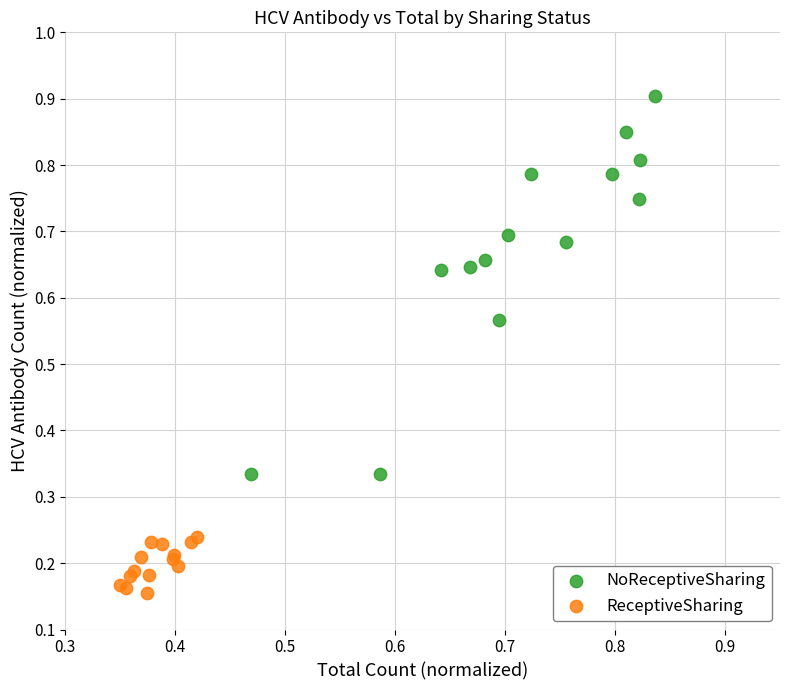

Which series has the widest spread of Y values?

NoReceptiveSharing